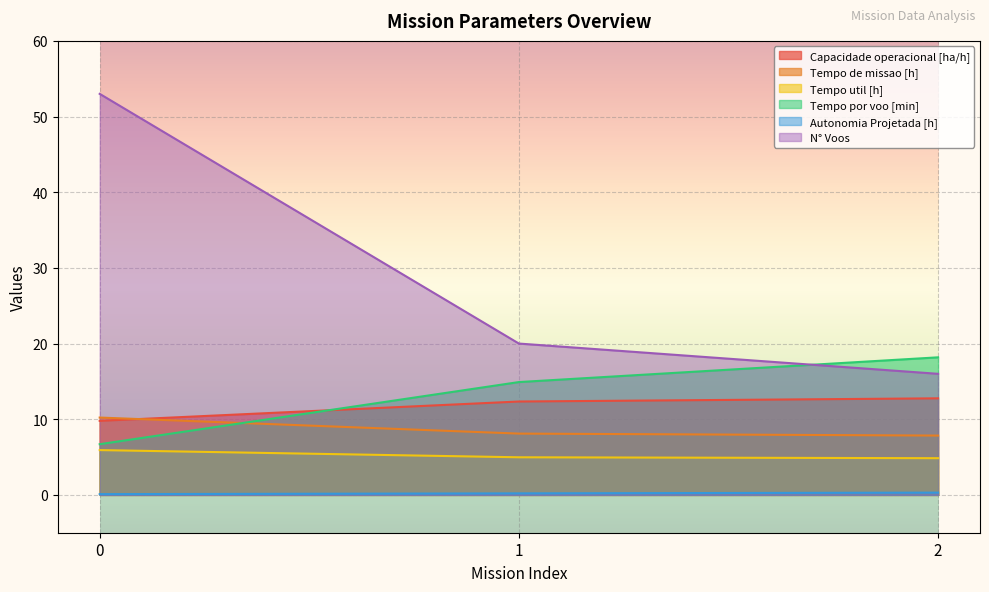

What is the average value of the Tempo por voo [min] series?

13.3